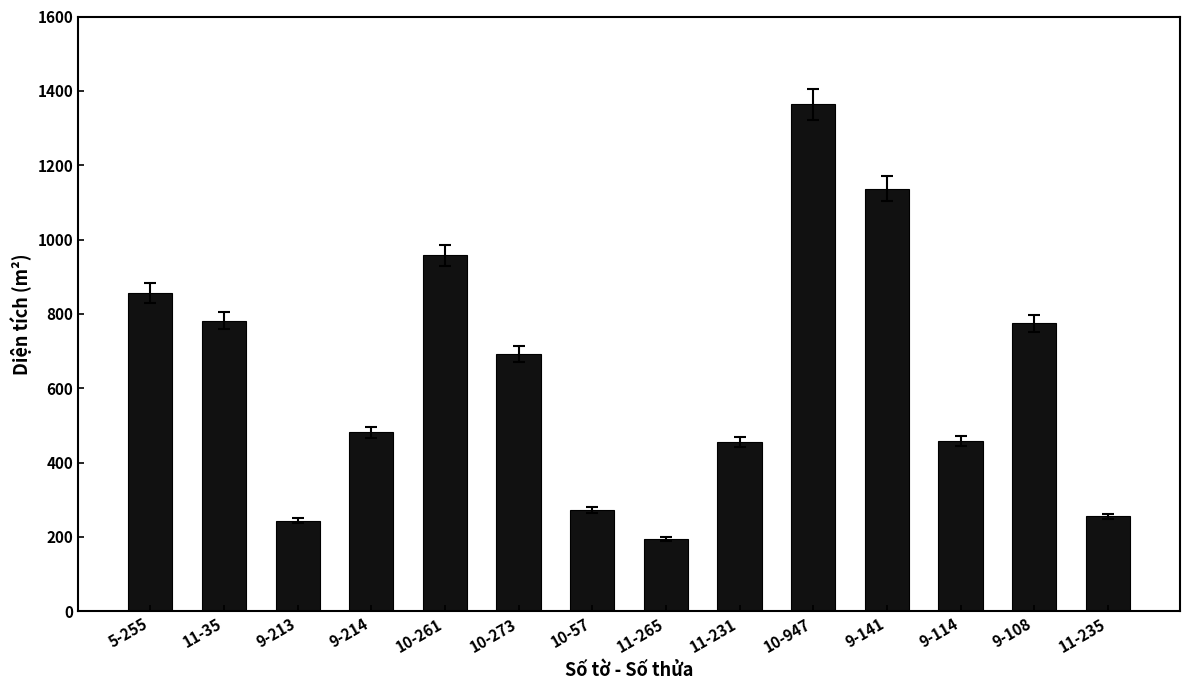

What is the change in value from 9-213 to 10-273?

+448.7